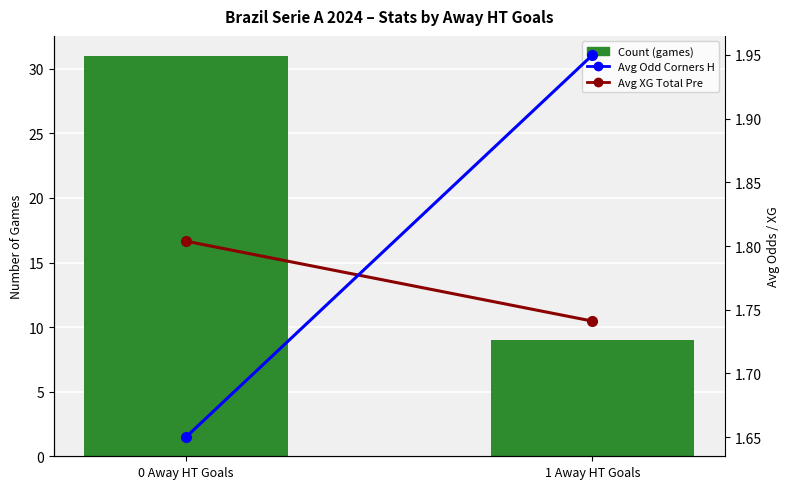

The Count (games) series shows 50.0 at 0 Away HT Goals. True or false?

False